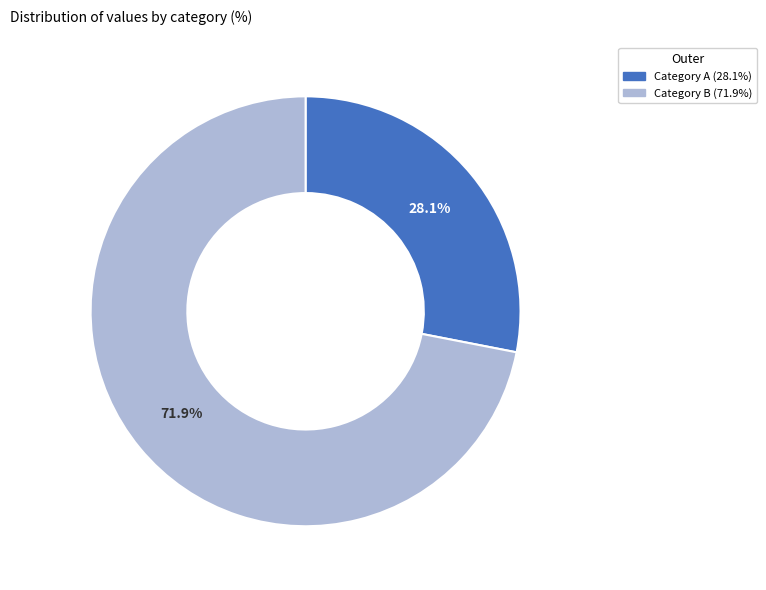

Does any single category account for the majority?

Yes